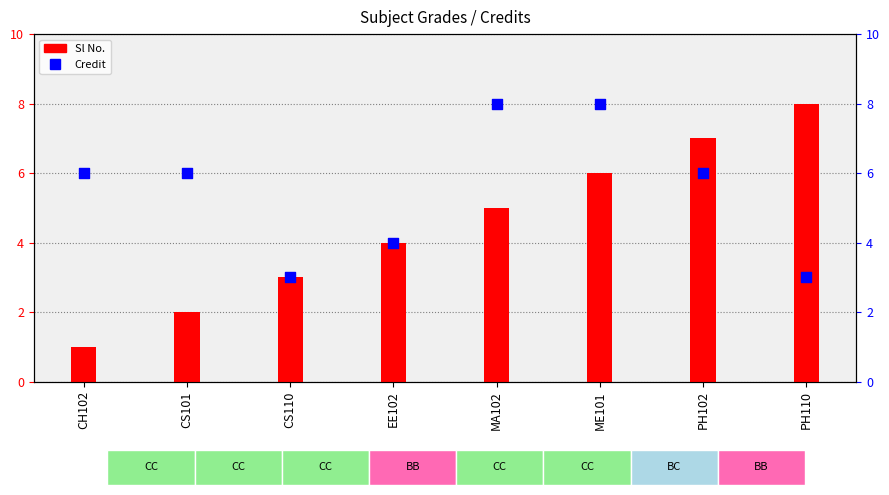

At how many categories does at least one series exceed 2?

8